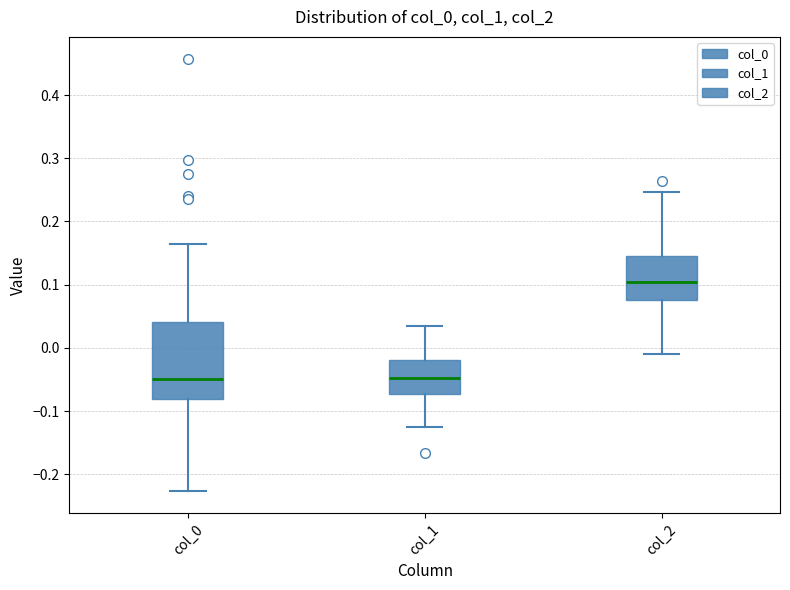

Reading left to right, read every box against the y-axis: the position of its median line, the range the box covers, and the ends of its whiskers. The values are not printed on the chart, so give them approximately, as read against the axis.

col_0: median -0.05, box -0.08 to 0.04, whiskers -0.23 to 0.16
col_1: median -0.05, box -0.07 to -0.02, whiskers -0.12 to 0.04
col_2: median 0.10, box 0.08 to 0.15, whiskers -0.01 to 0.25